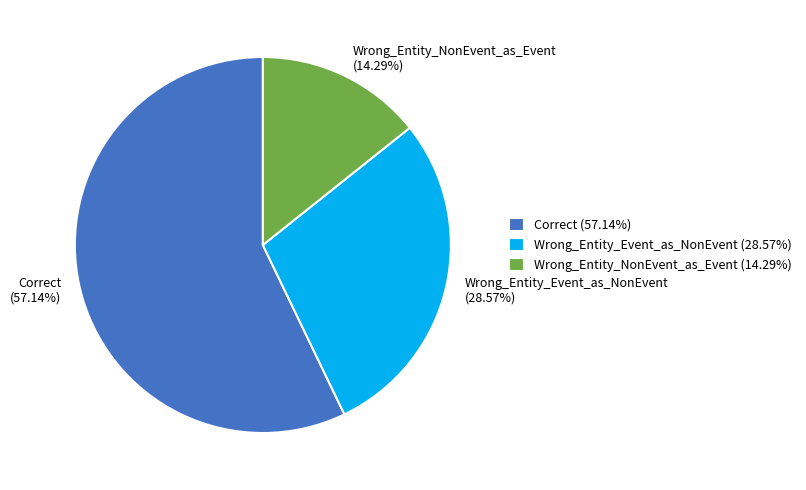

Approximately how many times larger is the value at Wrong_Entity_NonEvent_as_Event compared to Wrong_Entity_Event_as_NonEvent?

0.5